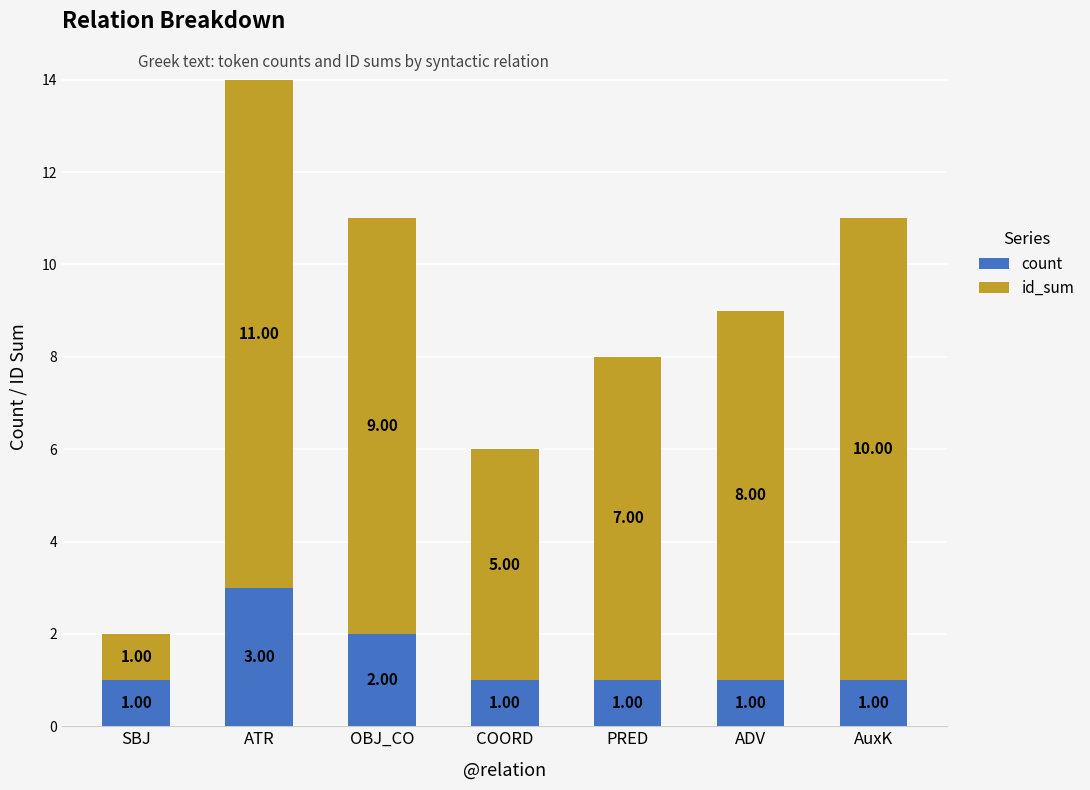

At which label is count closest to 2?

OBJ_CO